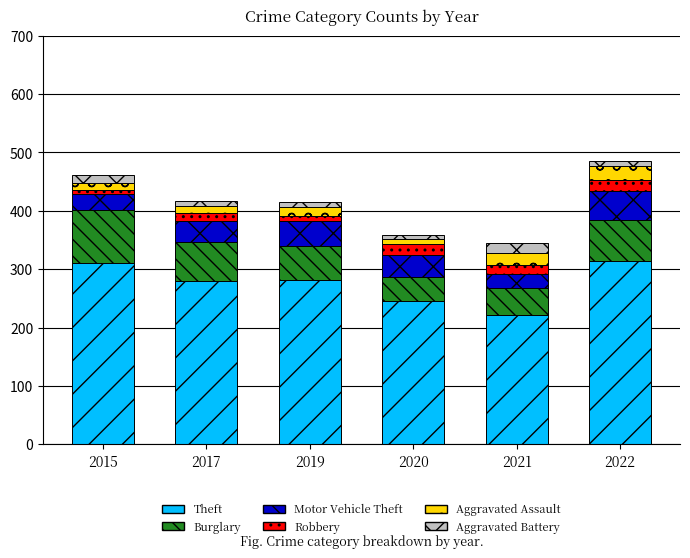

What is the lowest value of the Theft series?

221